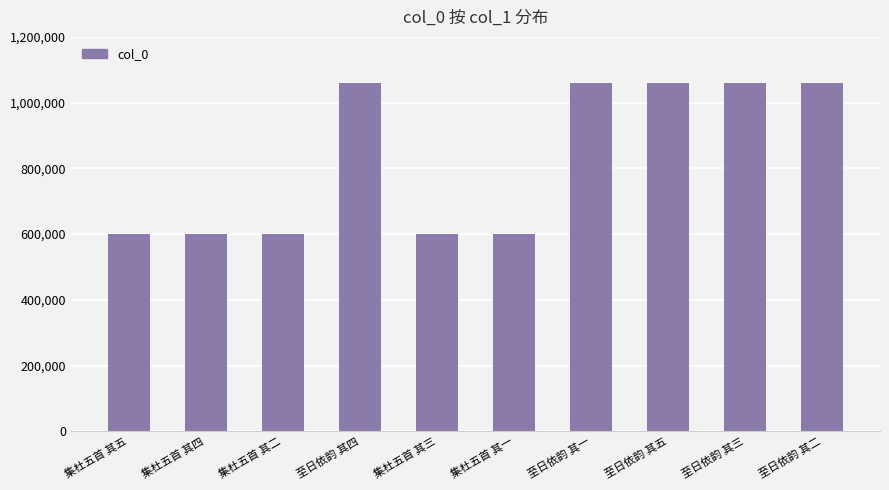

What is the label of the 6th bar from the right?

集杜五首 其三